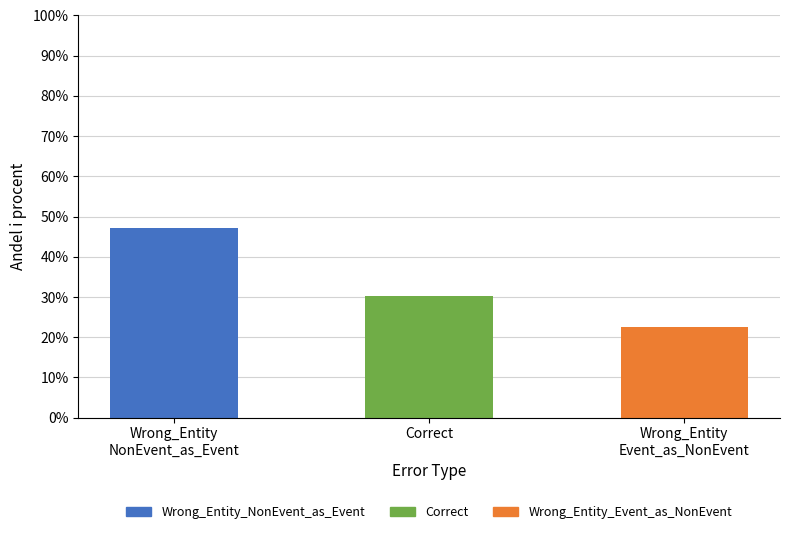

Rank the categories by value from lowest to highest.

Wrong_Entity
Event_as_NonEvent, Correct, Wrong_Entity
NonEvent_as_Event